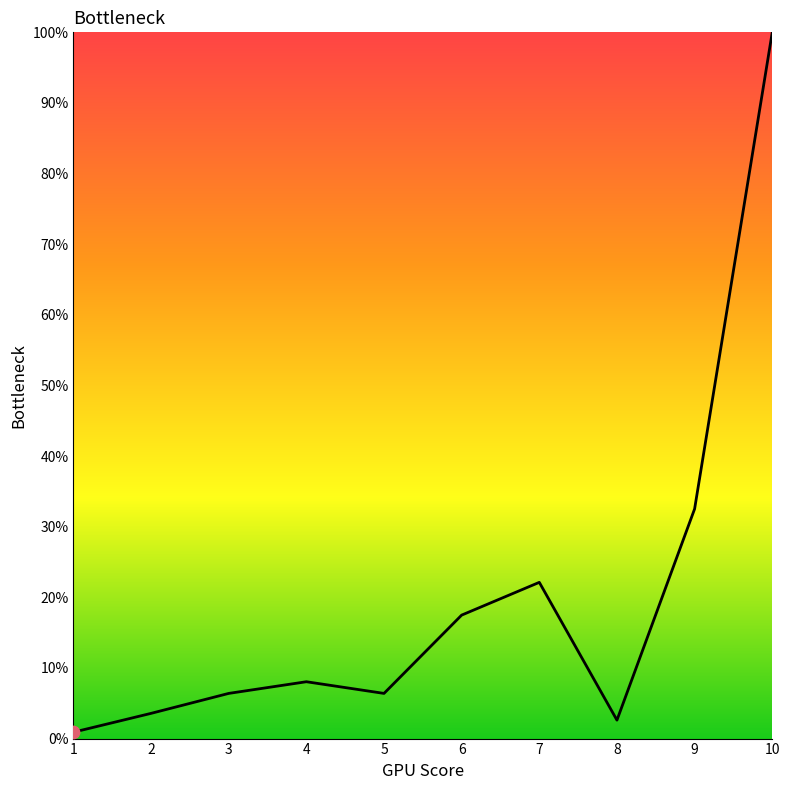

Which has a higher value, 10 or 9?

10